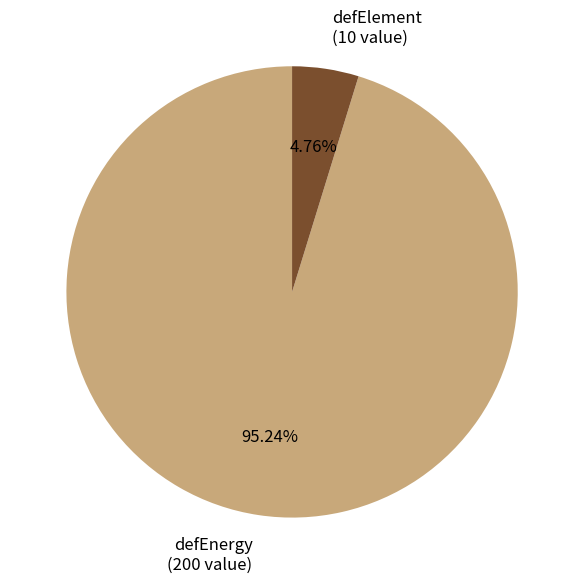

How many segments does this pie chart have?

2